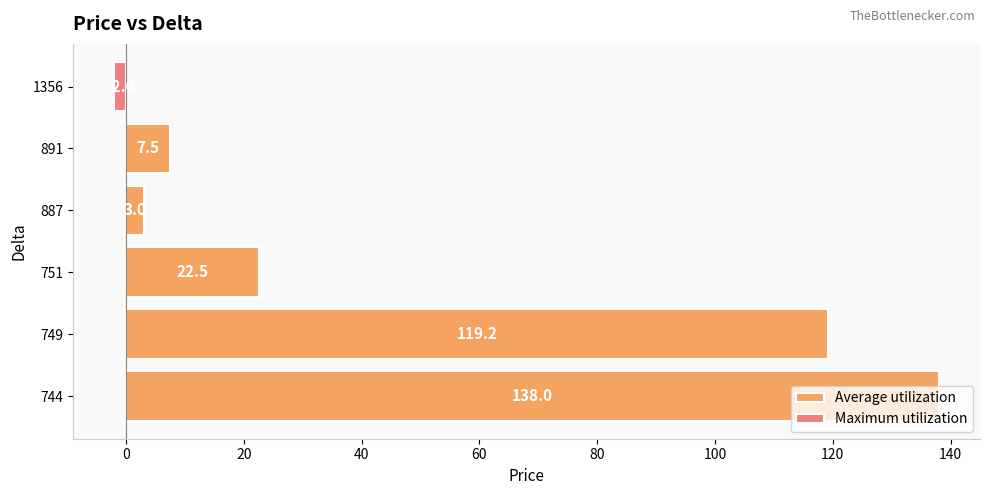

Rank the categories by Average utilization value from highest to lowest.

744, 749, 751, 891, 887